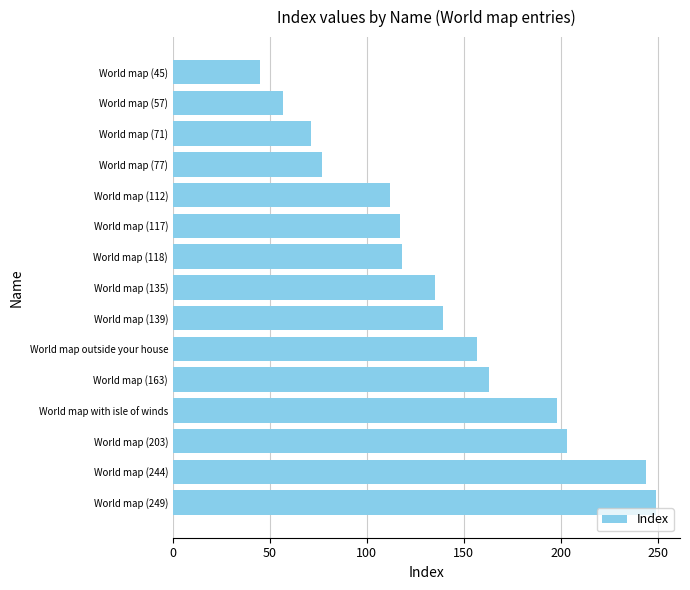

Is it true that the value at World map (77) is 28?

False